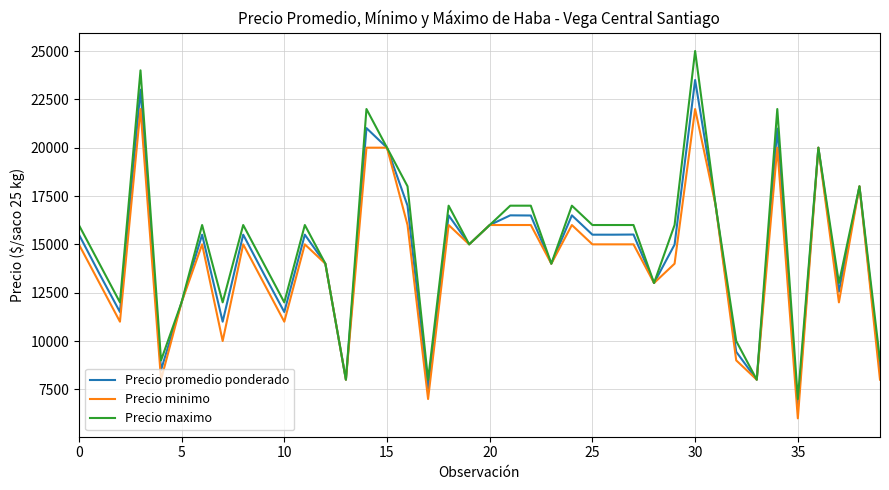

List the series in order of their peak value, highest first.

Precio maximo, Precio promedio ponderado, Precio minimo